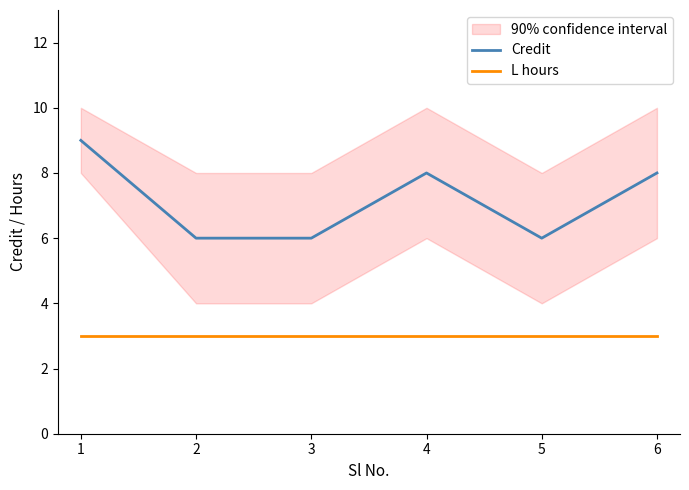

Does the chart have visible grid lines?

No